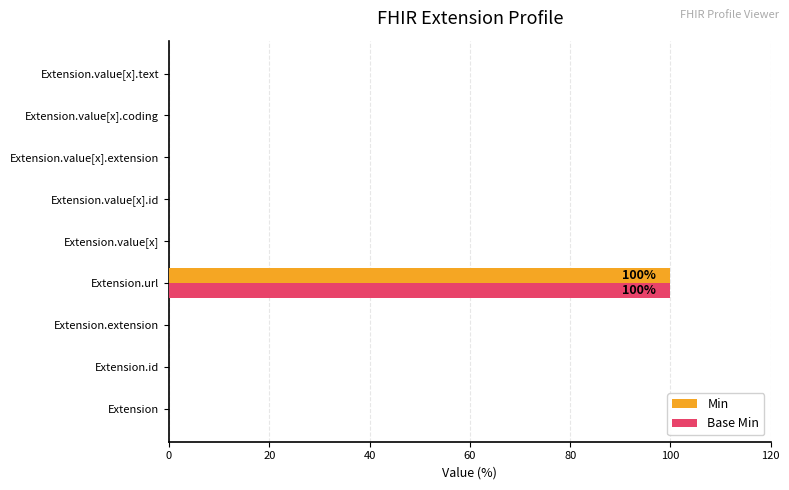

At which category is the sum across all series the highest?

Extension.url